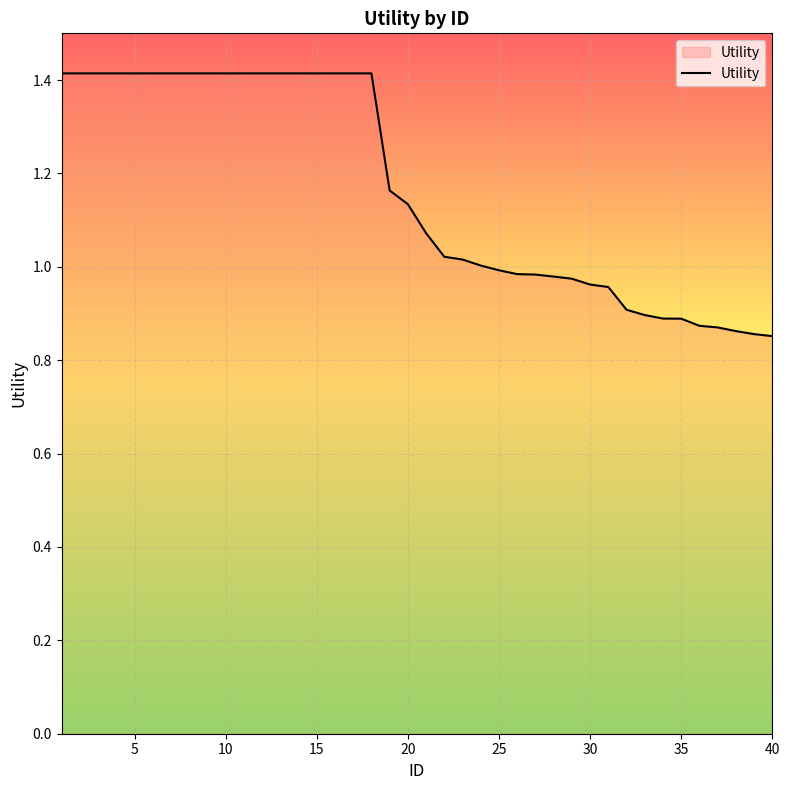

What is the greatest value displayed?

1.4